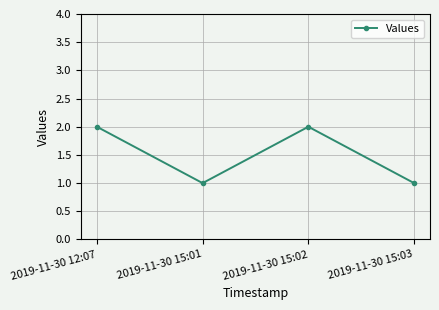

What is the sum of all values?

6